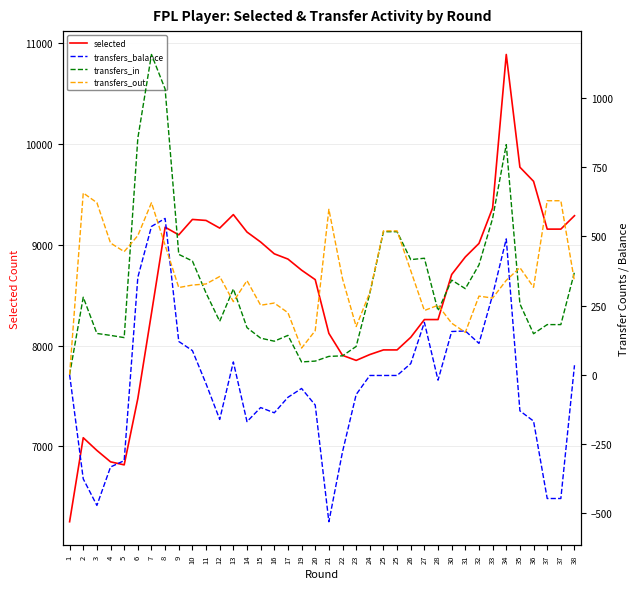

The transfers_balance series shows 491 at 34. True or false?

True